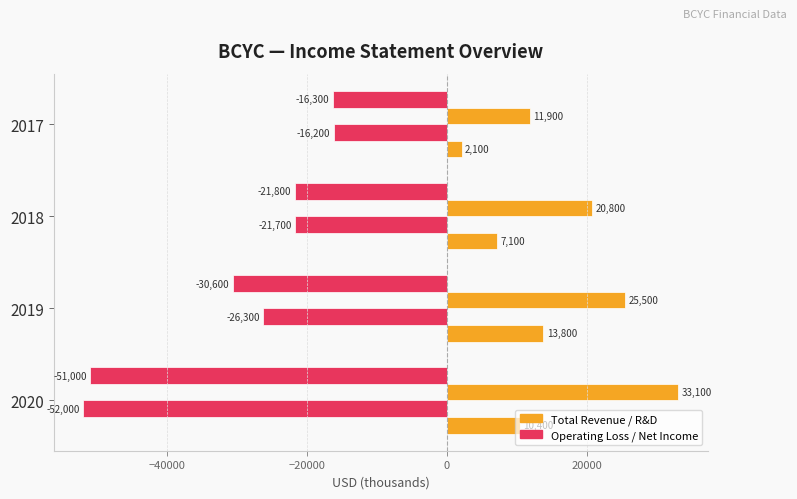

Count the number of categories in the chart.

4